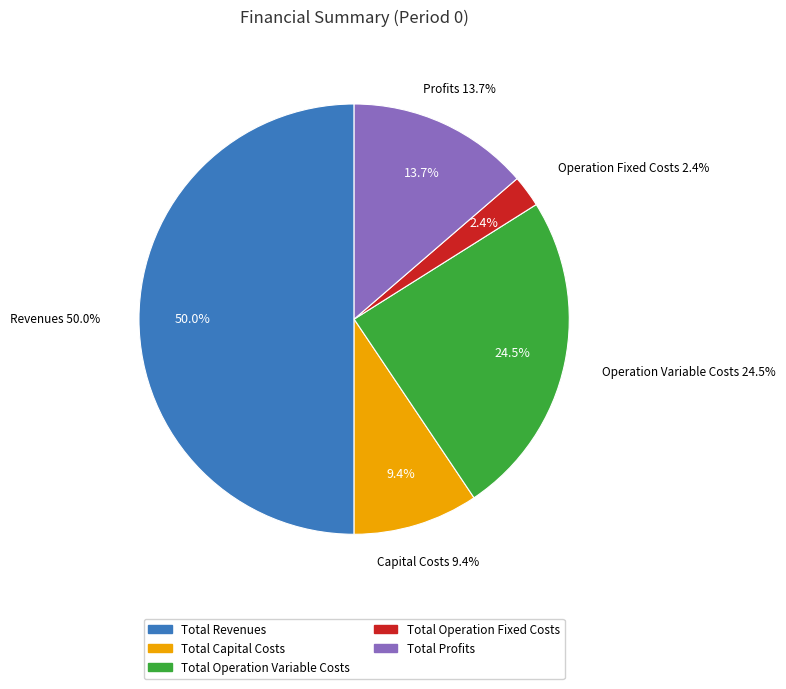

True or false: Total Operation Fixed Costs accounts for 2% of the total.

True